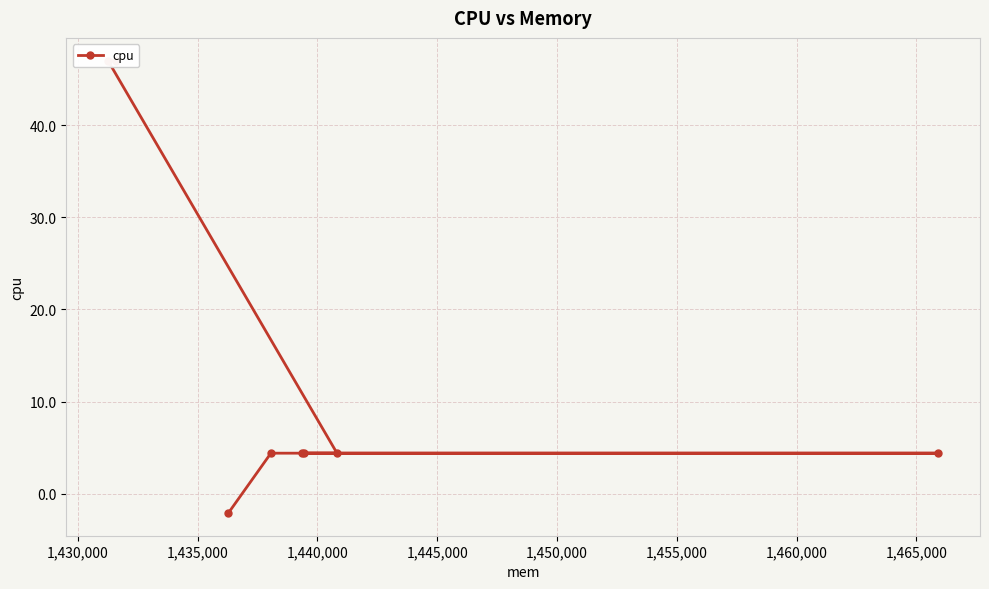

What is the difference between the maximum and minimum values?

49.1